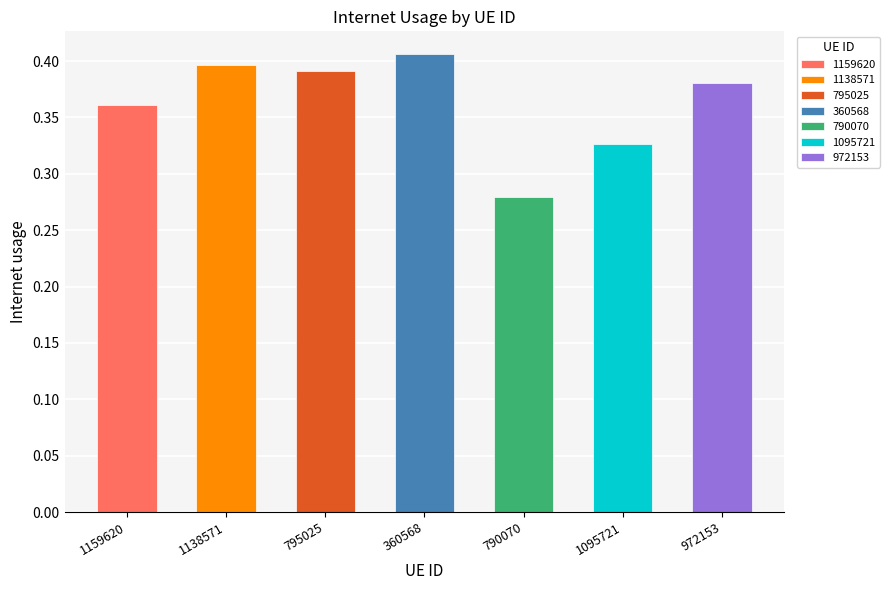

List the labels in order of value, smallest first.

790070, 1095721, 1159620, 972153, 795025, 1138571, 360568